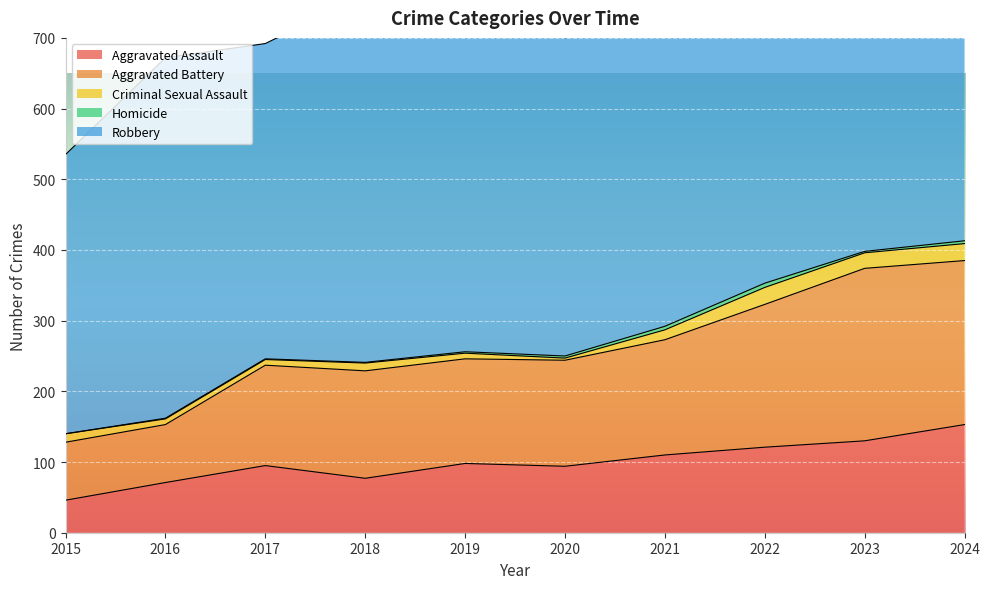

Is it true that Aggravated Assault equals 55 at 2022?

False